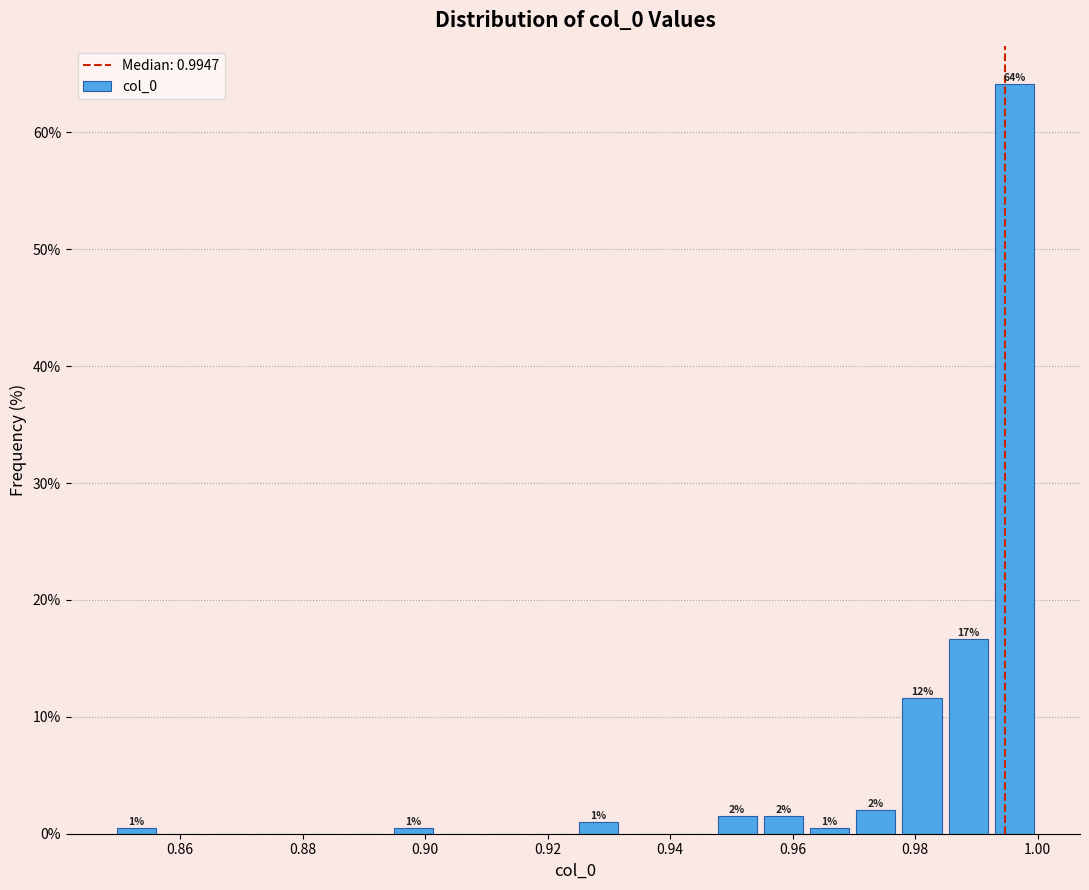

Read against the x-axis, roughly where is the centre of the tallest bar?

0.996